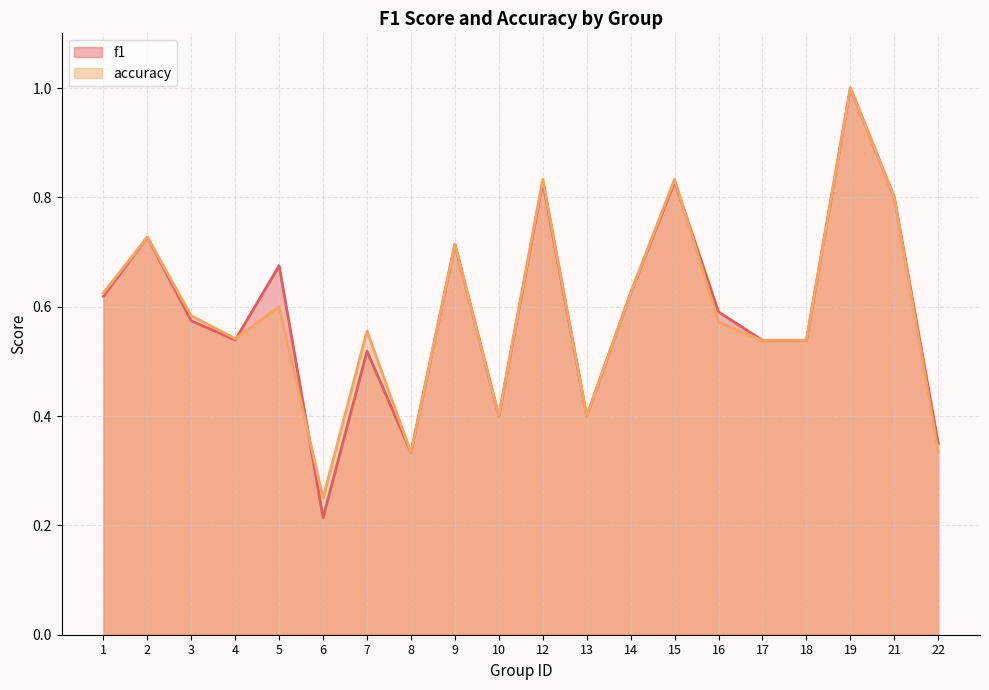

How many interior local peaks does the accuracy series have?

7